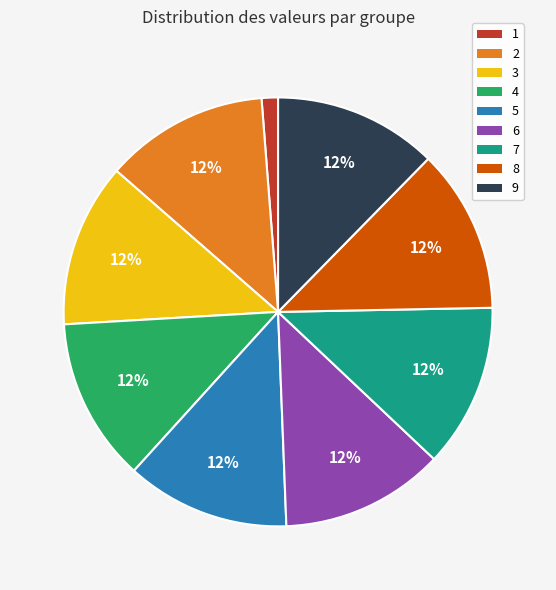

To the nearest percent, what portion does 7 represent?

12%